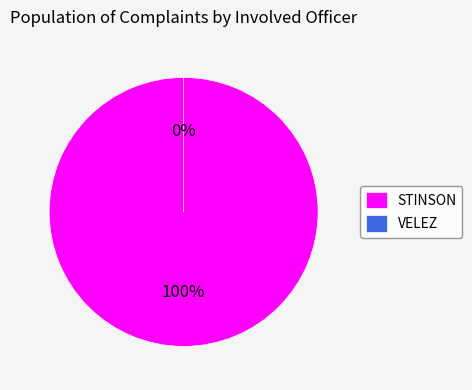

How many segments does this pie chart have?

2